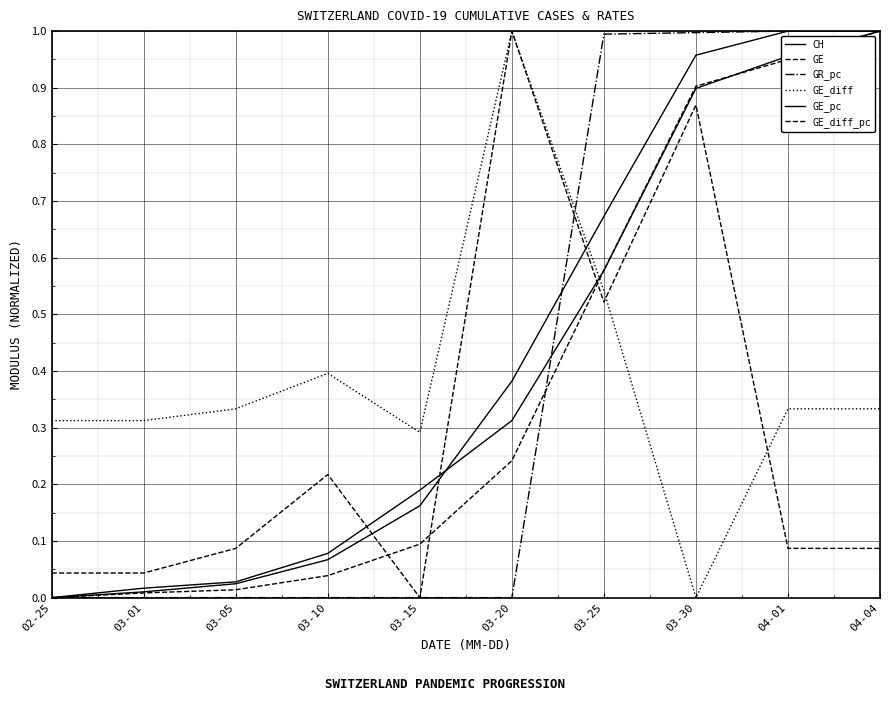

In GE_diff, how many points are lower than both neighbors (excluding endpoints)?

2